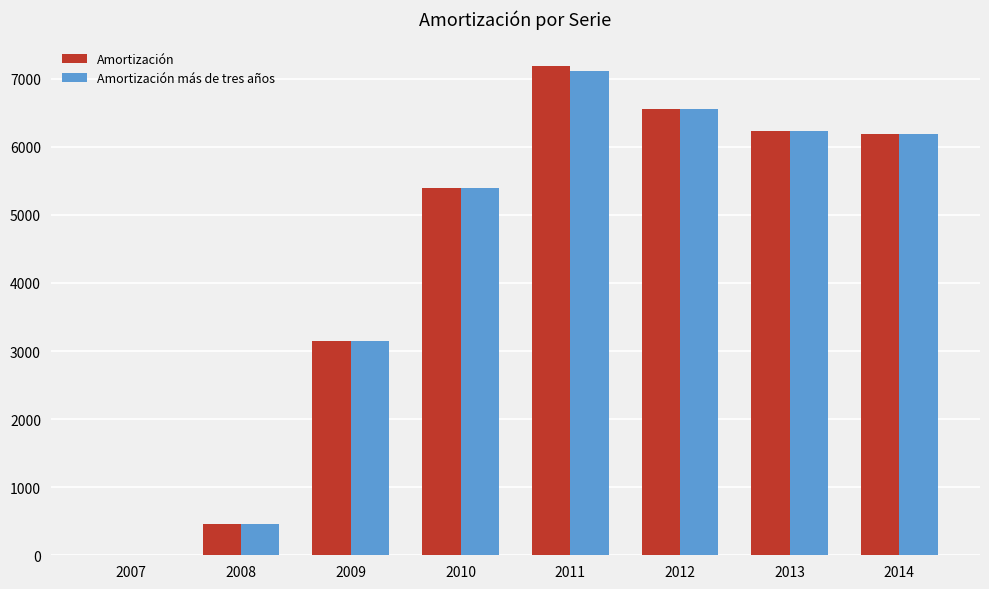

Count the number of data series in this chart.

2